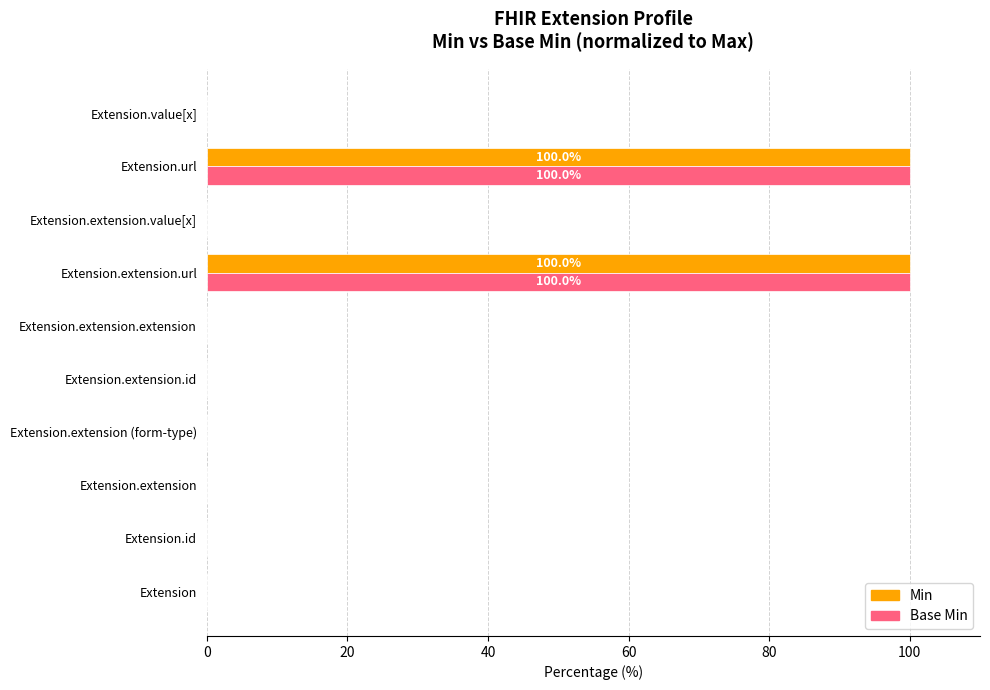

The value of Base Min at Extension.id is -60. True or false?

False